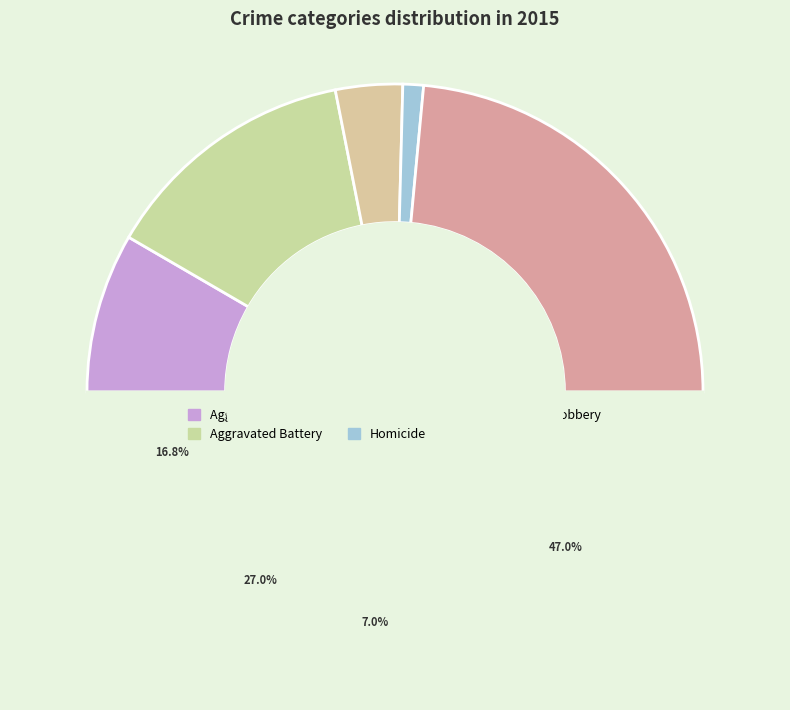

Count the number of slices in the pie.

5